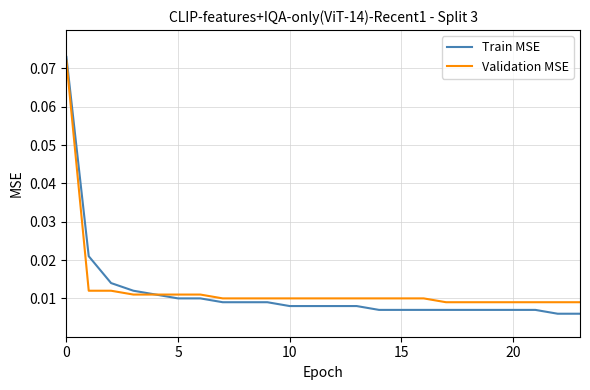

At how many categories does at least one series exceed 0?

24